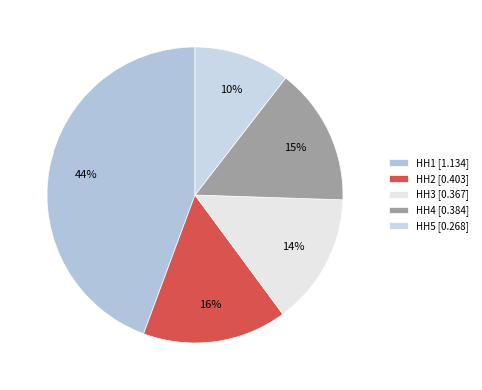

True or false: HH3 accounts for 14% of the total.

True